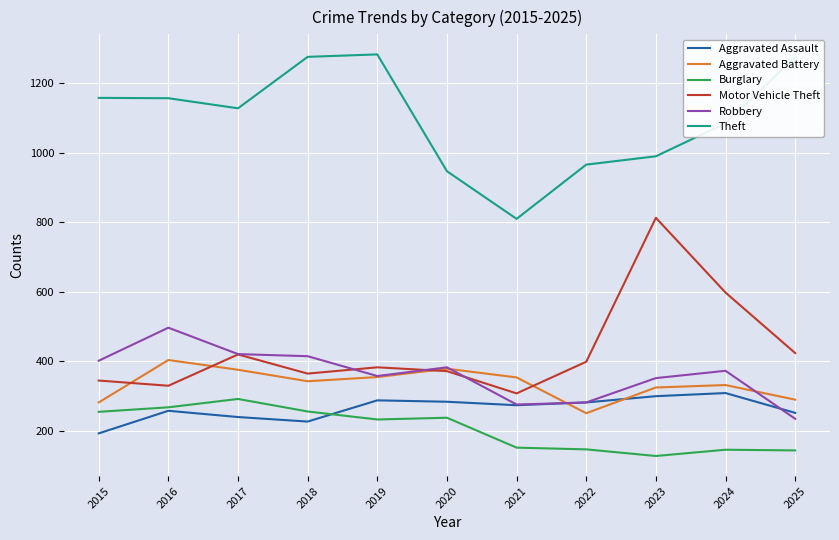

How many distinct data groups are displayed?

6